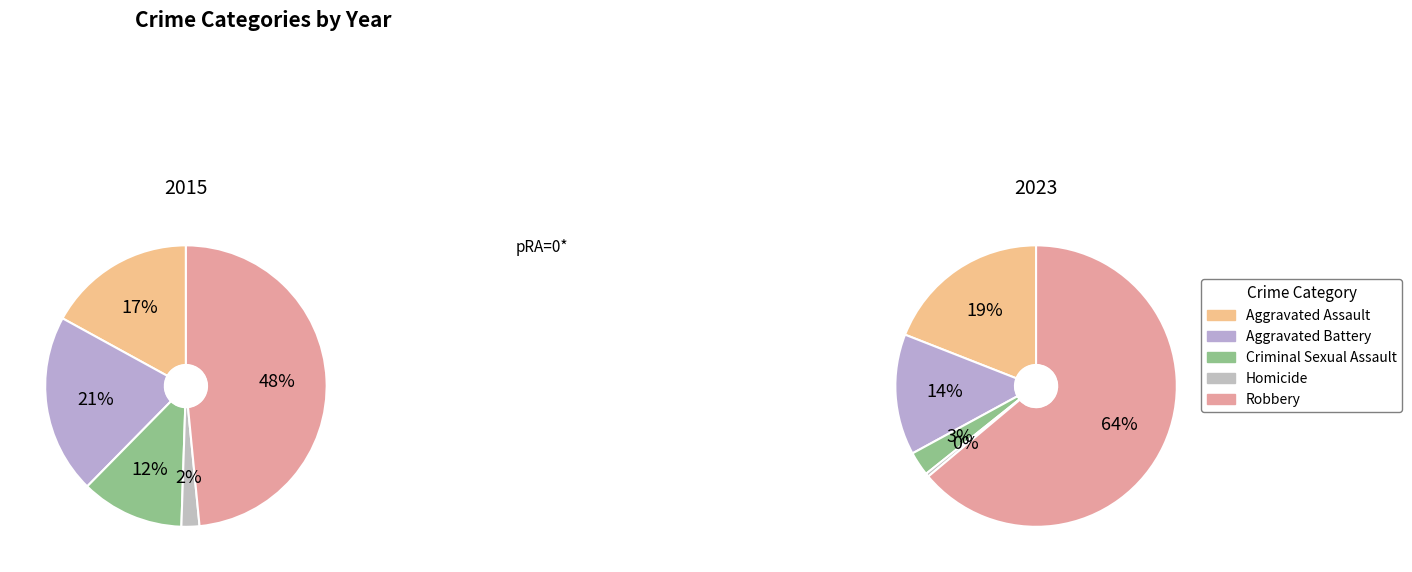

Count the number of slices in the pie.

5